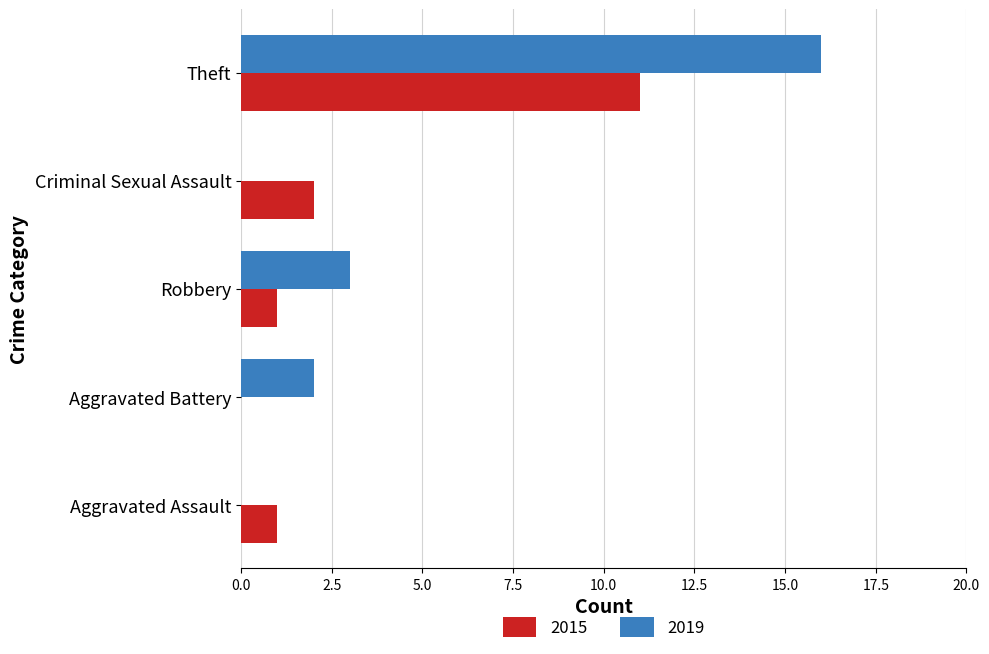

What is the total value across all series at Aggravated Battery?

2